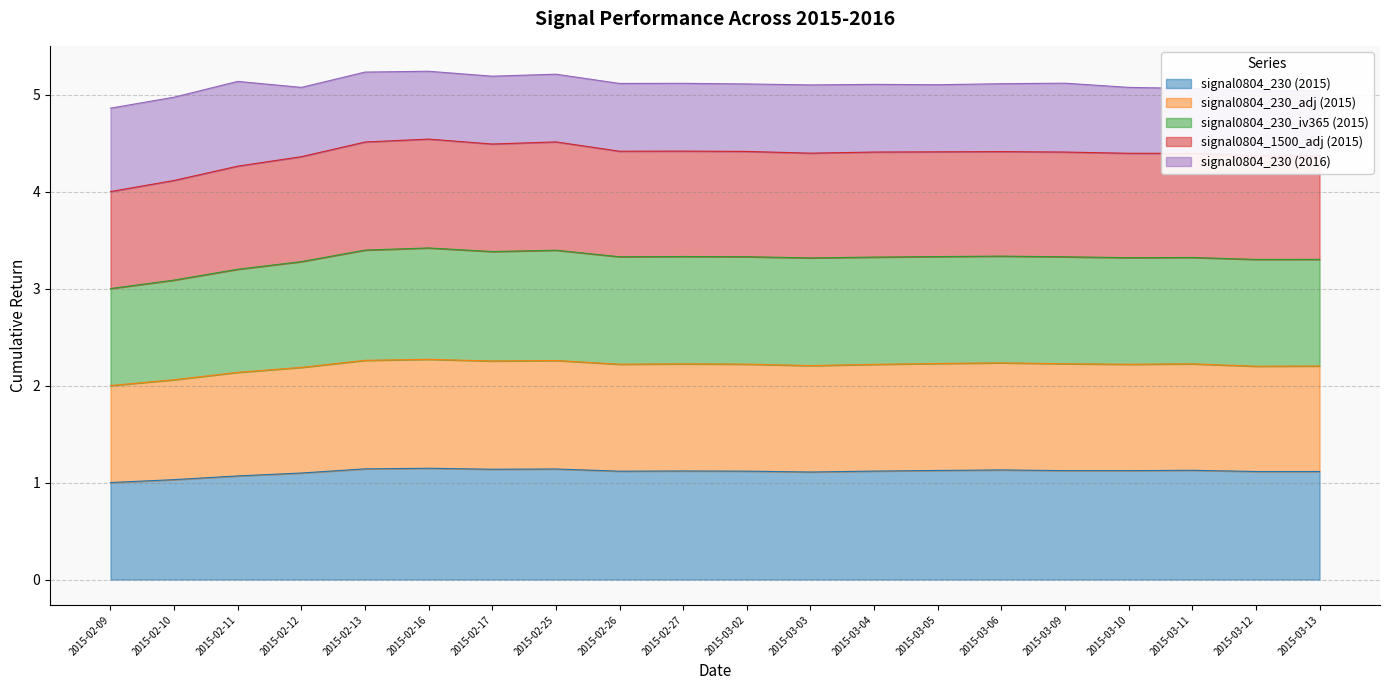

Is it true that signal0804_230_2015 equals 1.8 at 2015-03-04?

False